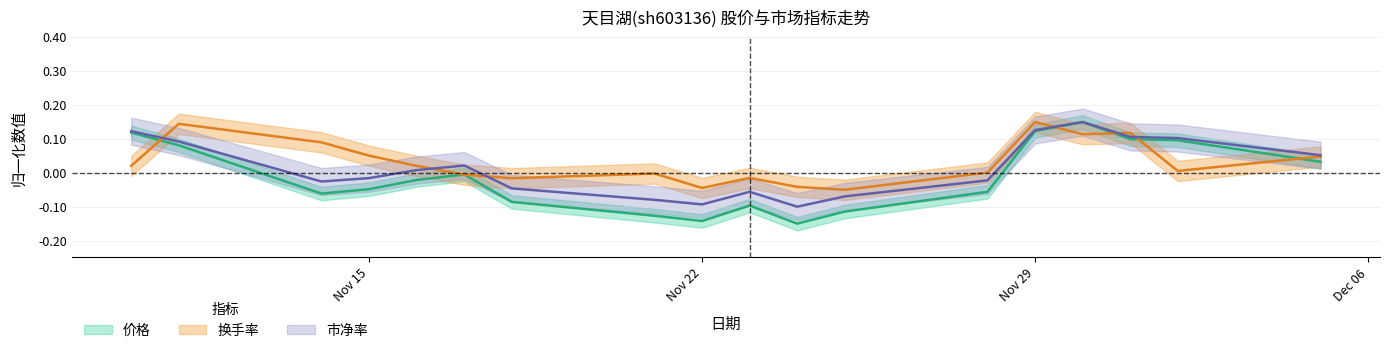

Rank the series at Nov 29 from lowest to highest value.

价格, 市净率, 换手率